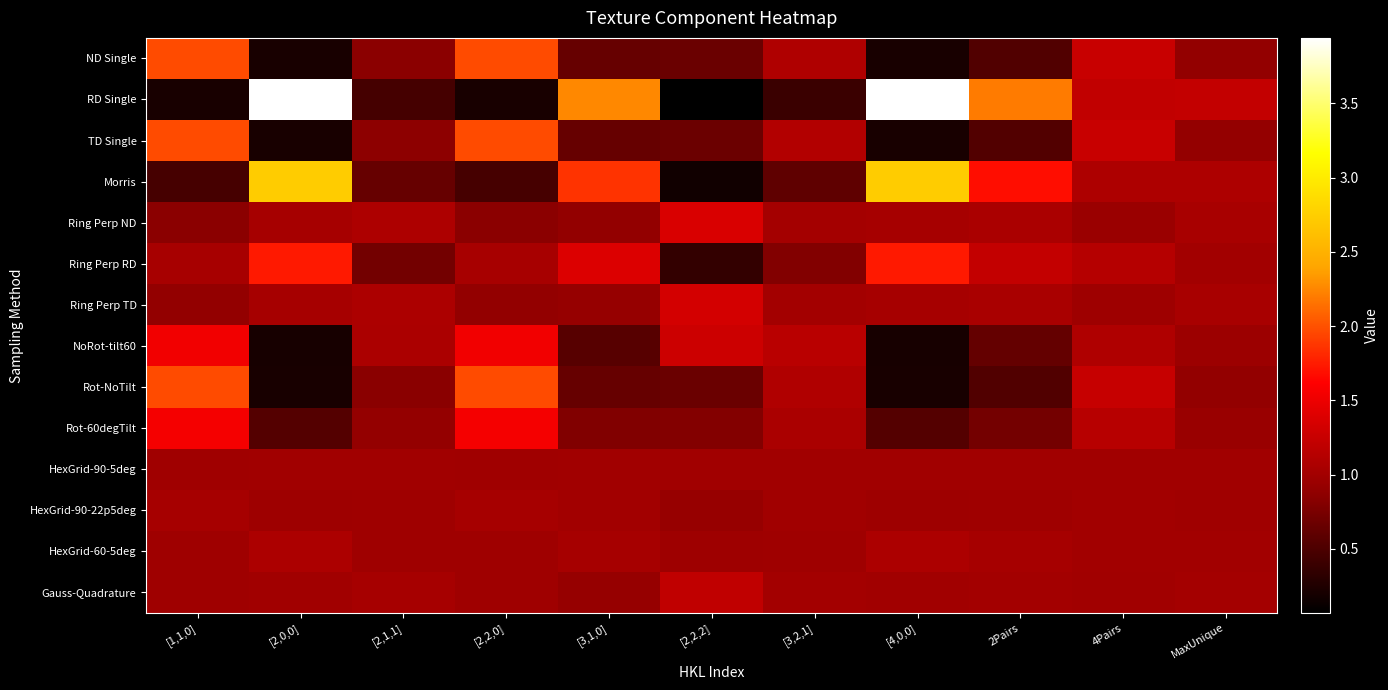

What is the spread (max minus min) of values at [3,1,0]?

1.7